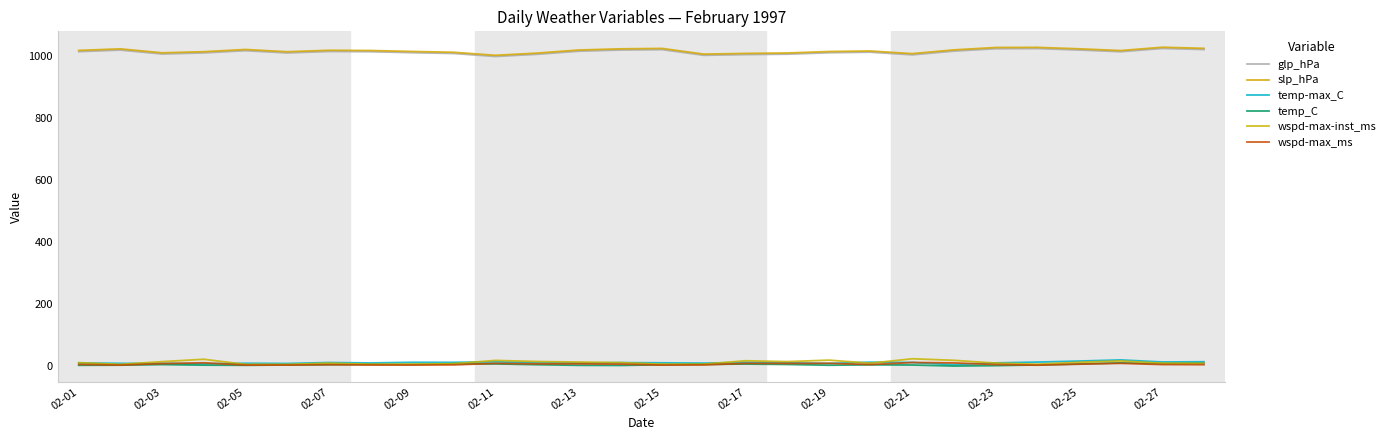

True or false: temp-max_C and slp_hPa intersect in this chart.

False